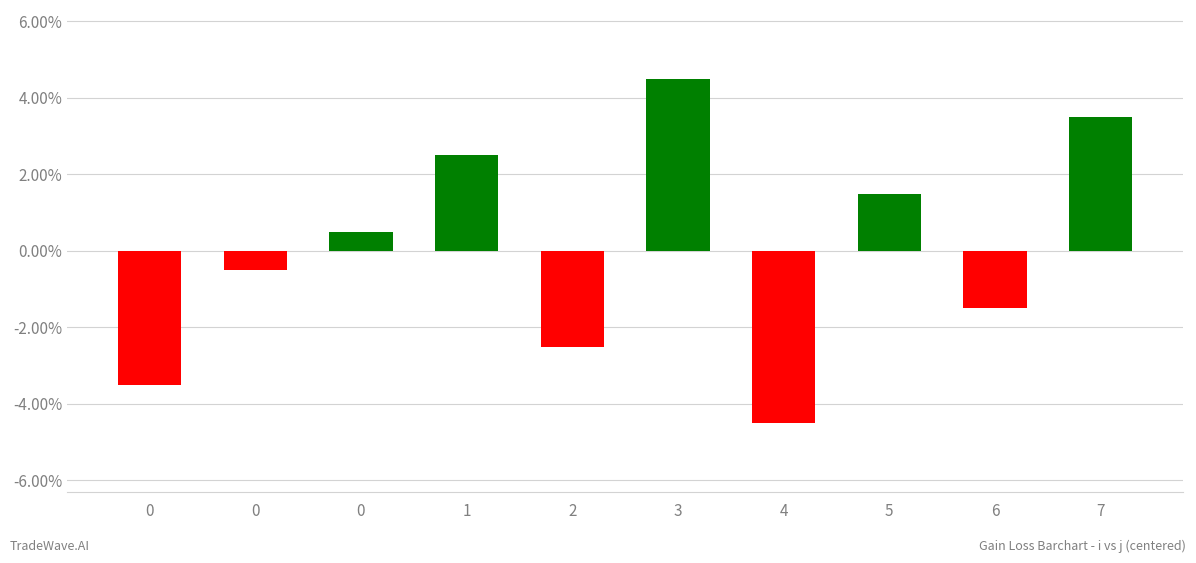

List the labels in order of value, largest first.

3, 7, 1, 5, 0, 0, 6, 2, 0, 4